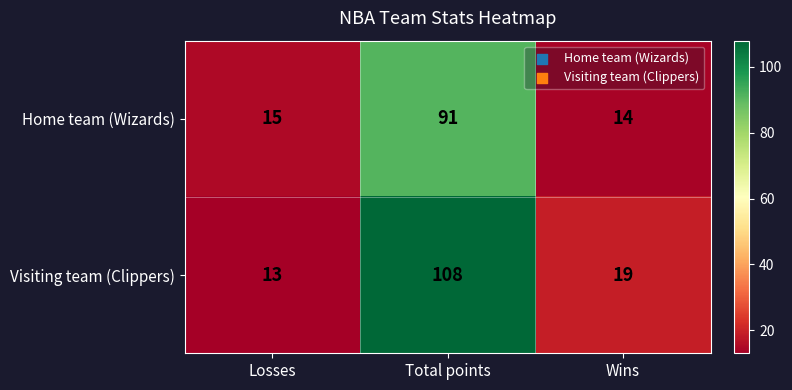

Count the number of categories in the chart.

3